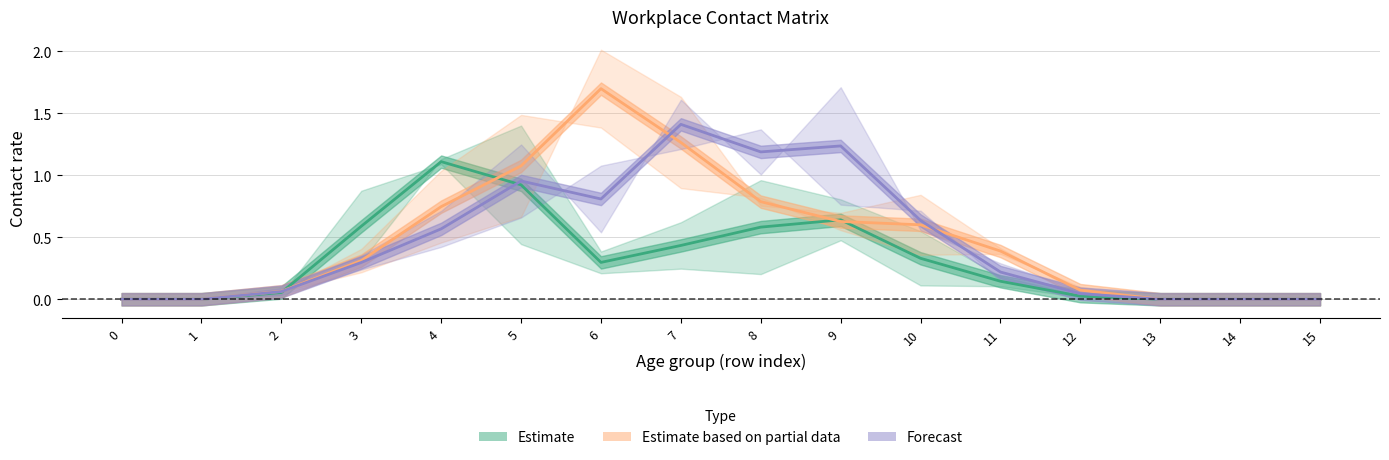

What are all the series names shown in the legend?

Estimate, Estimate based on partial data, Forecast